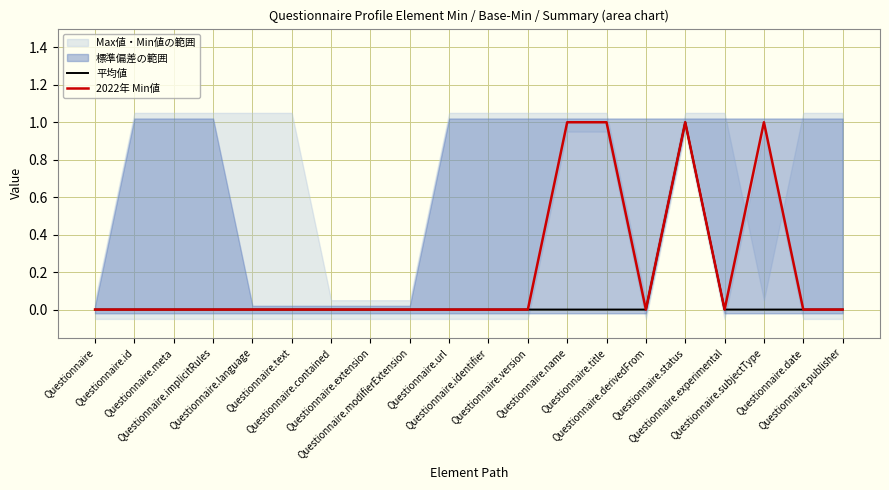

How many lines are shown in the chart?

2